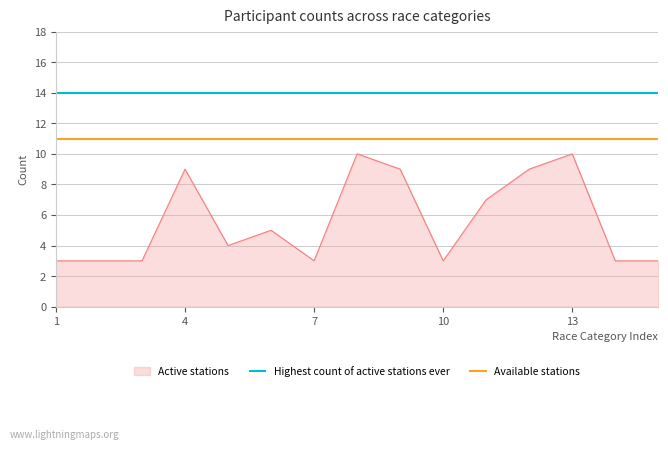

List the series in order of their peak value, lowest first.

Active stations, Available stations, Highest count of active stations ever